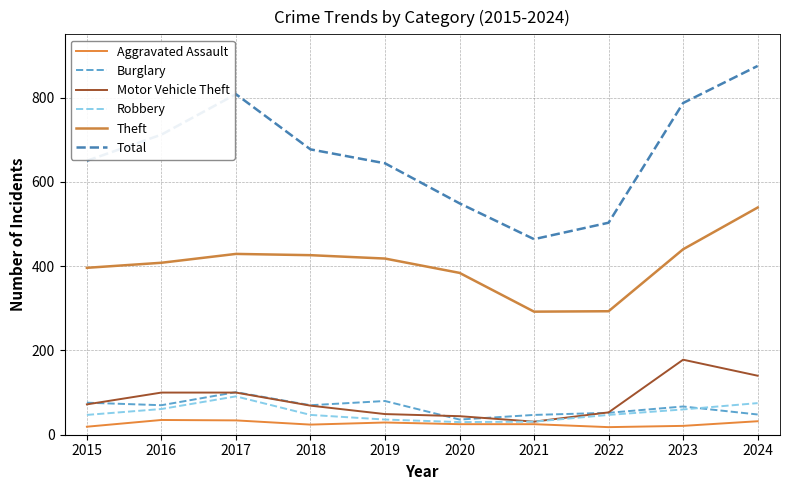

What is the sum of the Robbery values at 2018 and 2015?

94